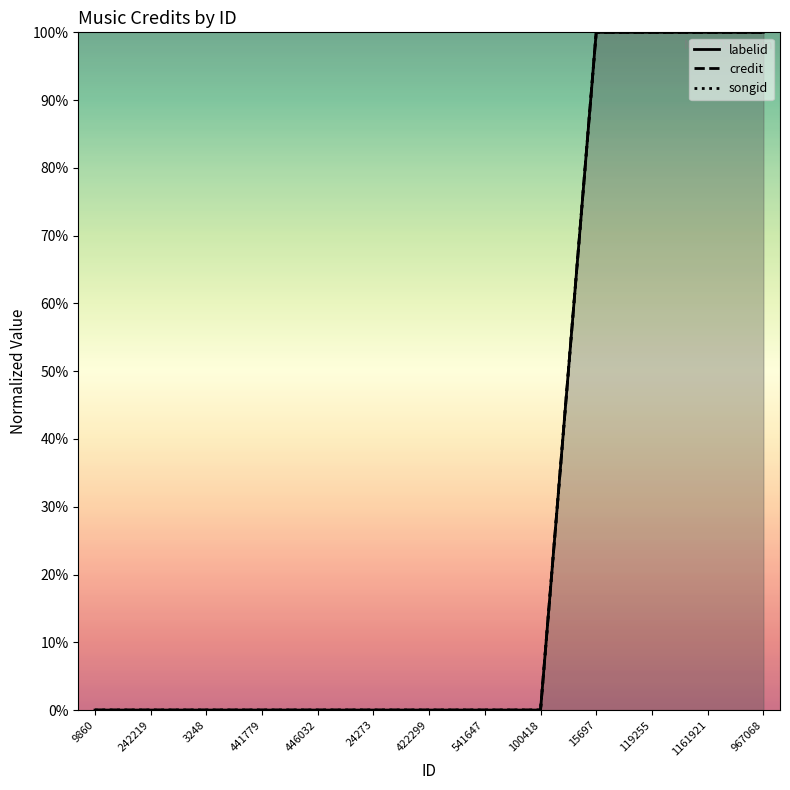

How many categories are shown in the chart?

13